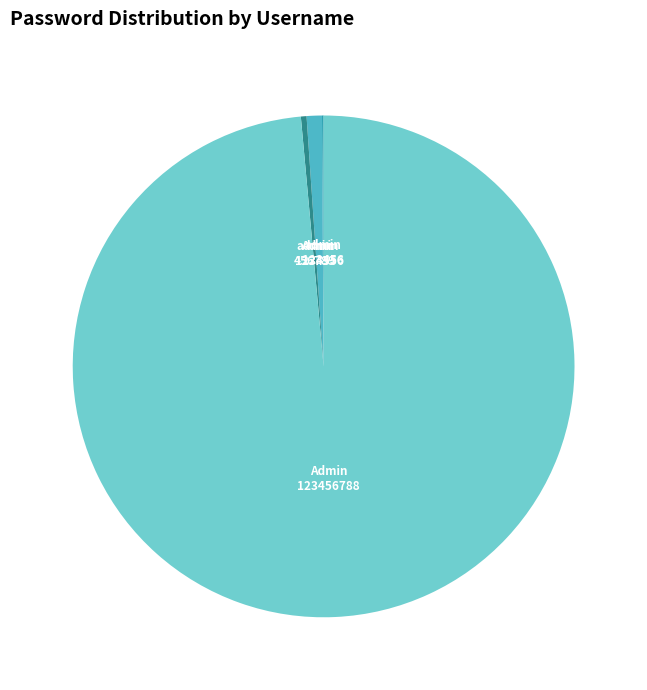

Does any single category account for the majority?

Yes